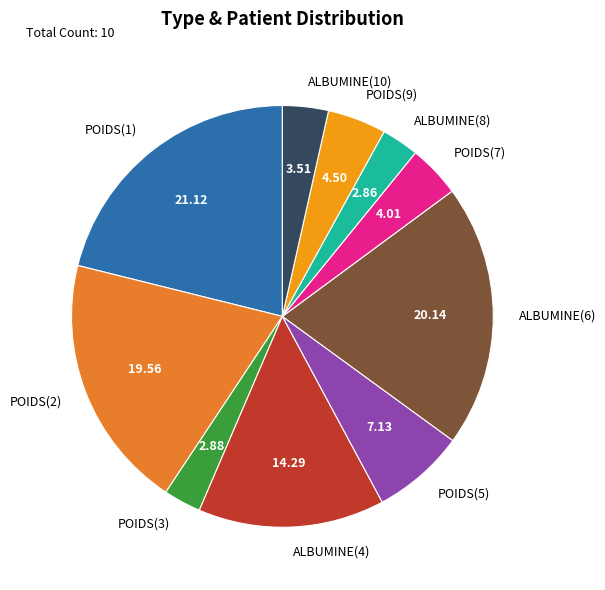

How many slices are in this pie chart?

10